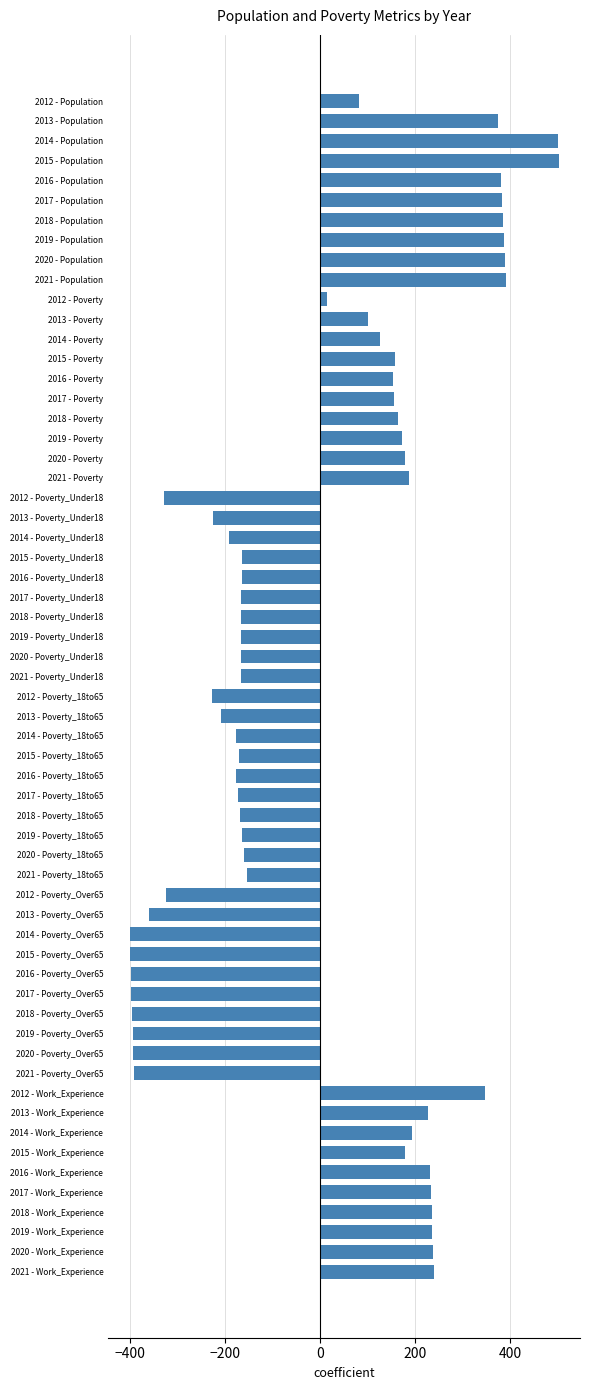

What is the smallest value displayed?

-401.5